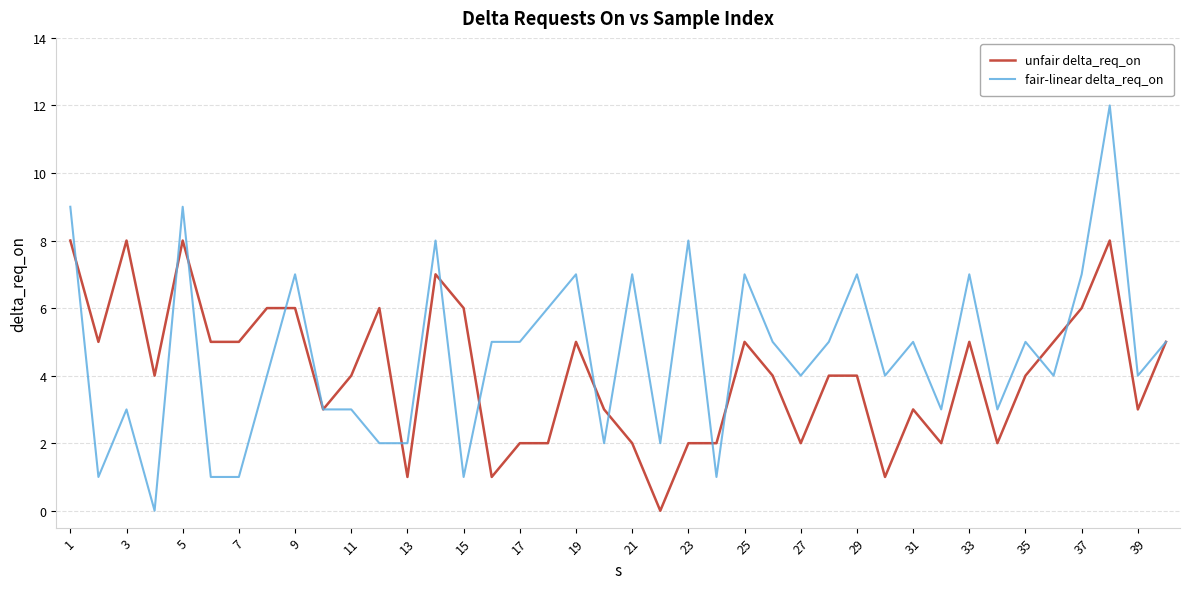

List the series in order of their peak value, highest first.

fair-linear delta_req_on, unfair delta_req_on